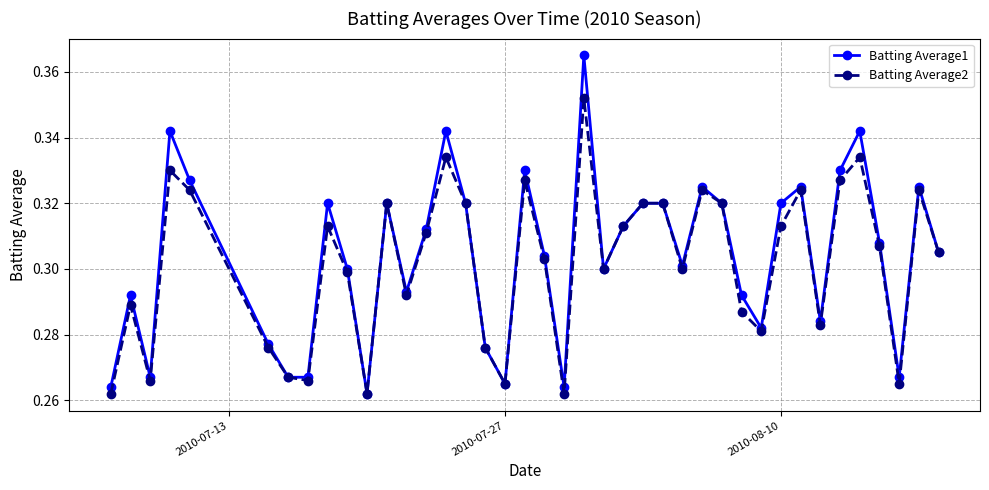

Which series has the widest spread of values?

Batting Average1